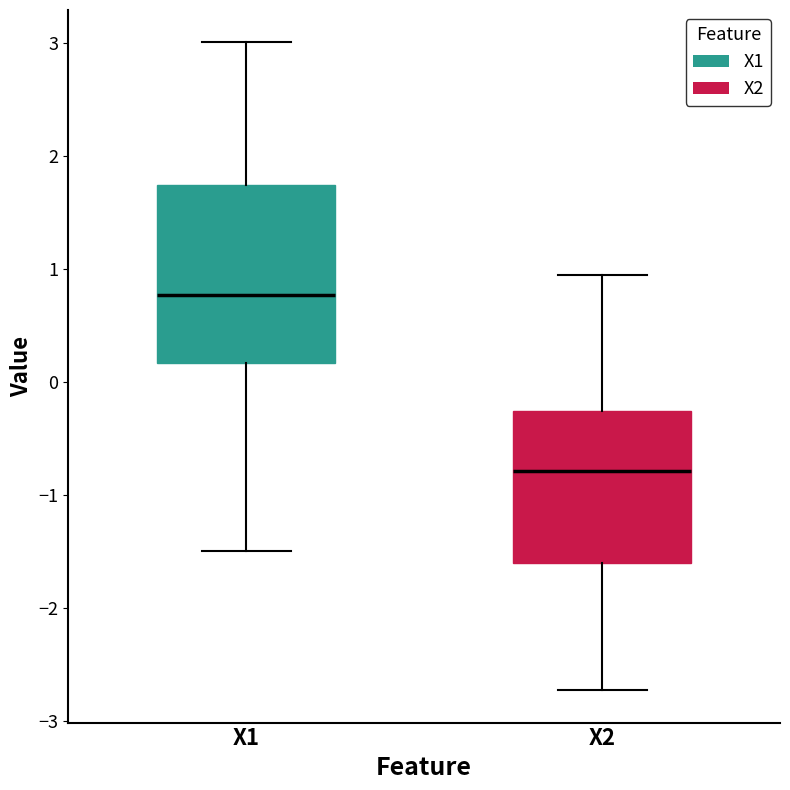

Reading left to right, transcribe this box plot: for each box, give where its median line is, the range the box spans, and where its two whiskers end, as read against the y-axis. The values are not printed on the chart, so give them approximately, as read against the axis.

X1: median 0.8, box 0.2 to 1.7, whiskers -1.5 to 3.0
X2: median -0.8, box -1.6 to -0.3, whiskers -2.7 to 1.0